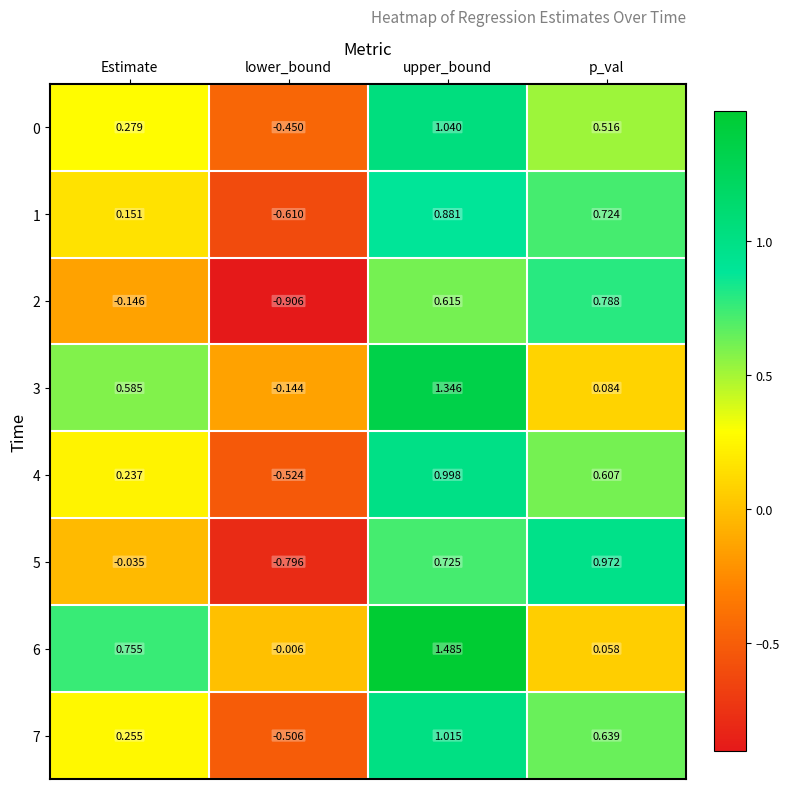

How many values in the 4 series exceed 0?

3